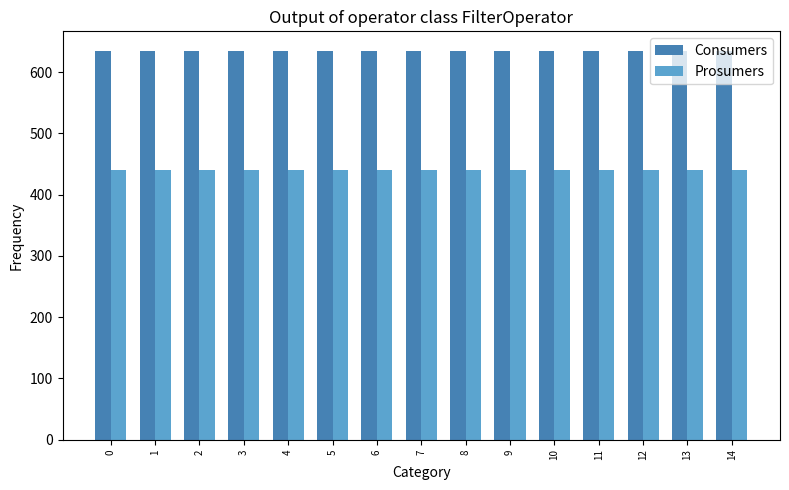

List the series in order of their overall mean, lowest first.

Prosumers, Consumers